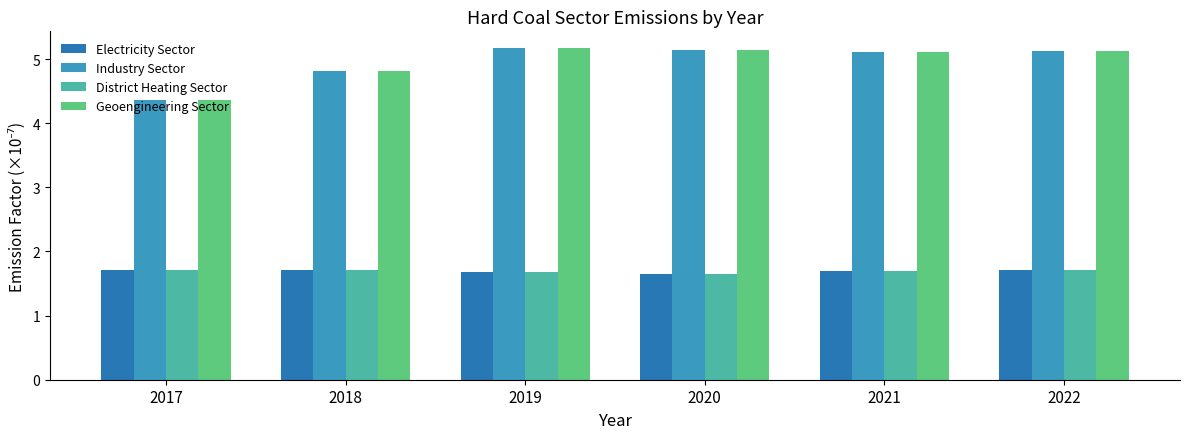

How many categories are shown in the chart?

6